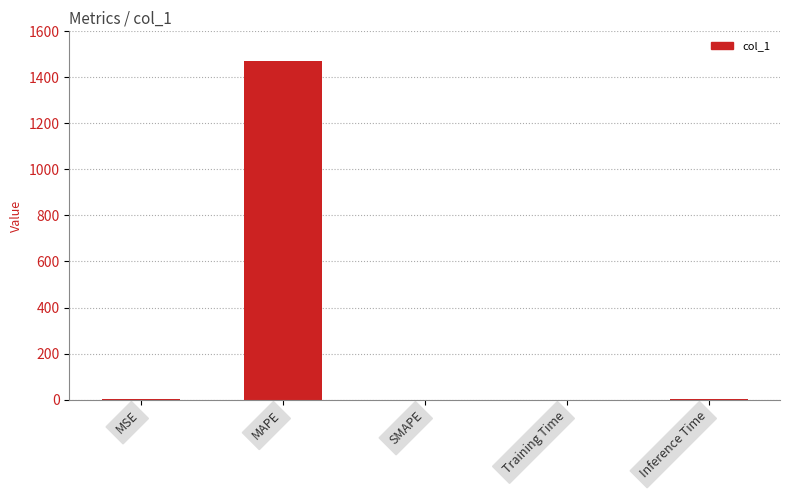

What is the sum of all values?

1472.3